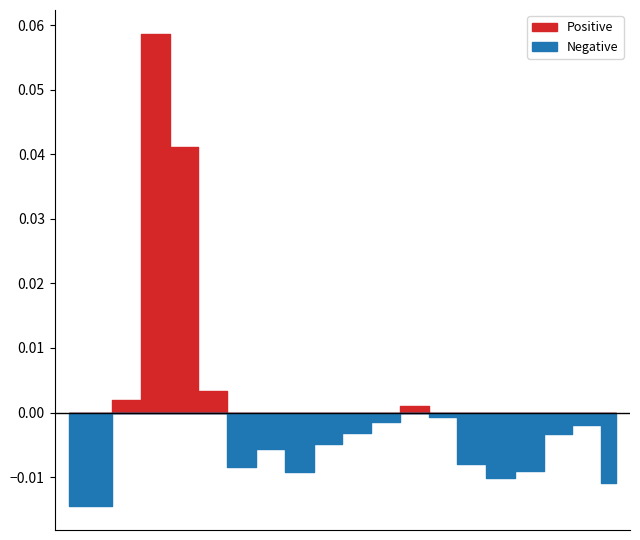

True or false: Stage_Deaths and Deaths cross at least once.

False